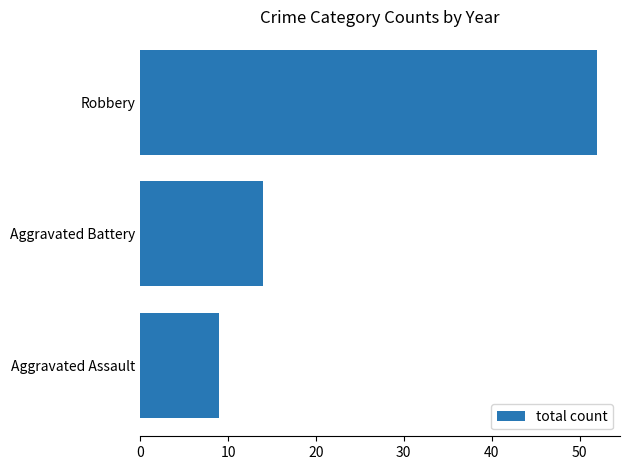

What is the value of the 3rd bar from the top?

9